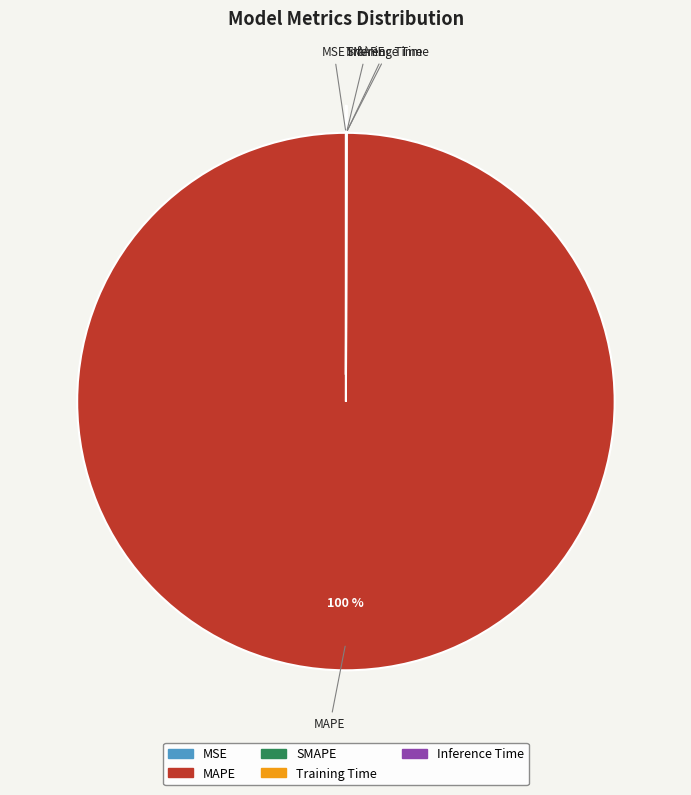

Which category accounts for the majority?

MAPE